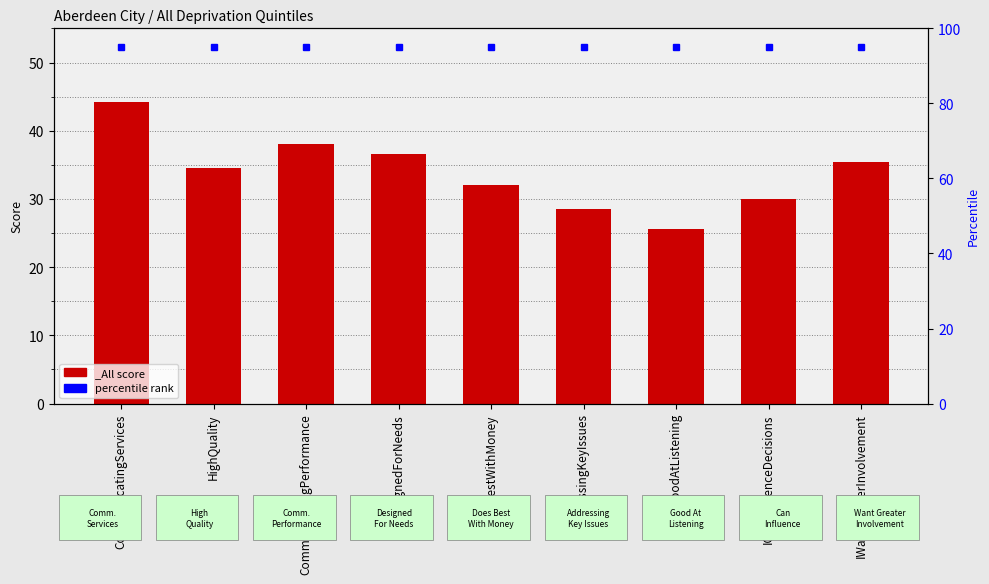

Between DesignedForNeeds and HighQuality, which is larger?

DesignedForNeeds